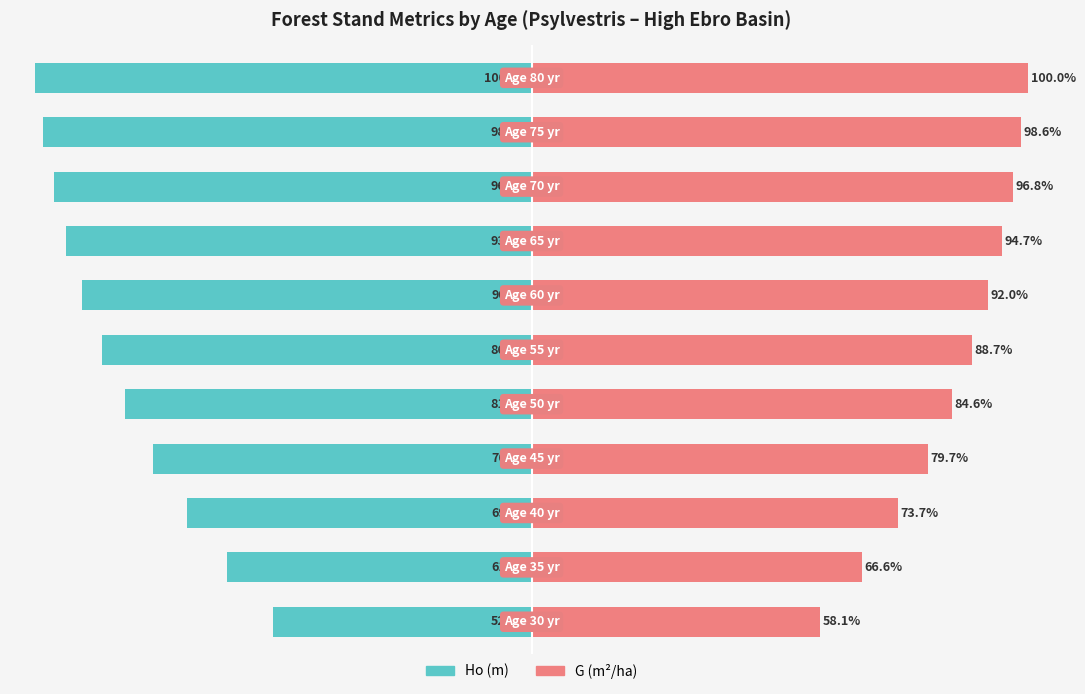

Rank the categories by G (m2/ha) value from highest to lowest.

10, 9, 8, 7, 6, 5, 4, 3, 2, 1, 0